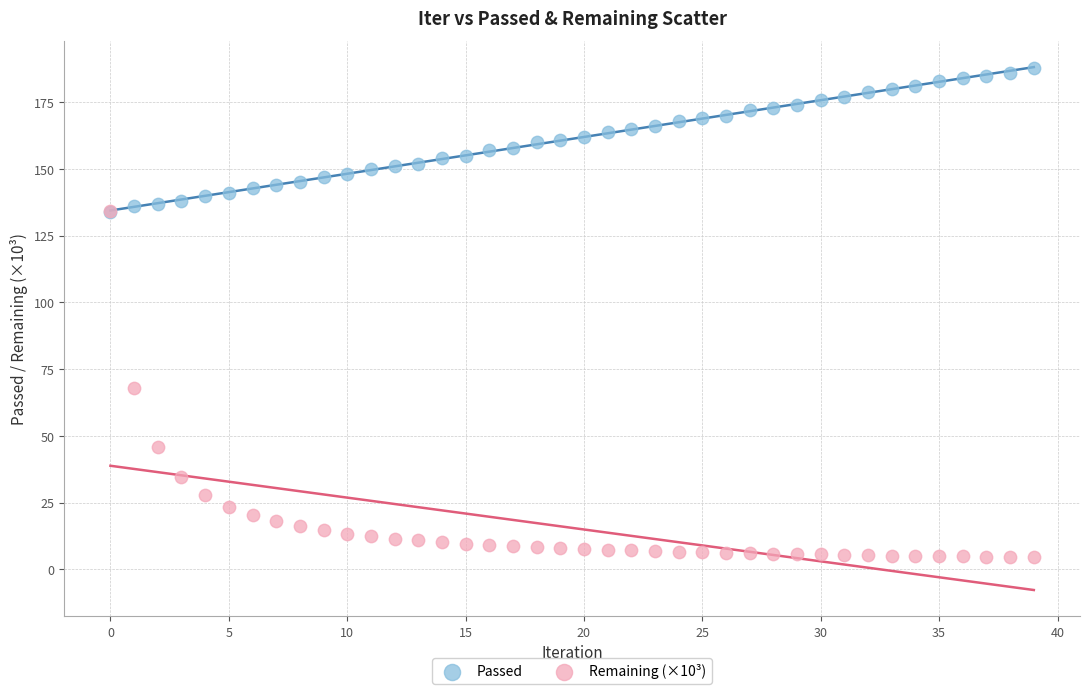

What are all the series names shown in the legend?

Passed, Remaining (×10³)